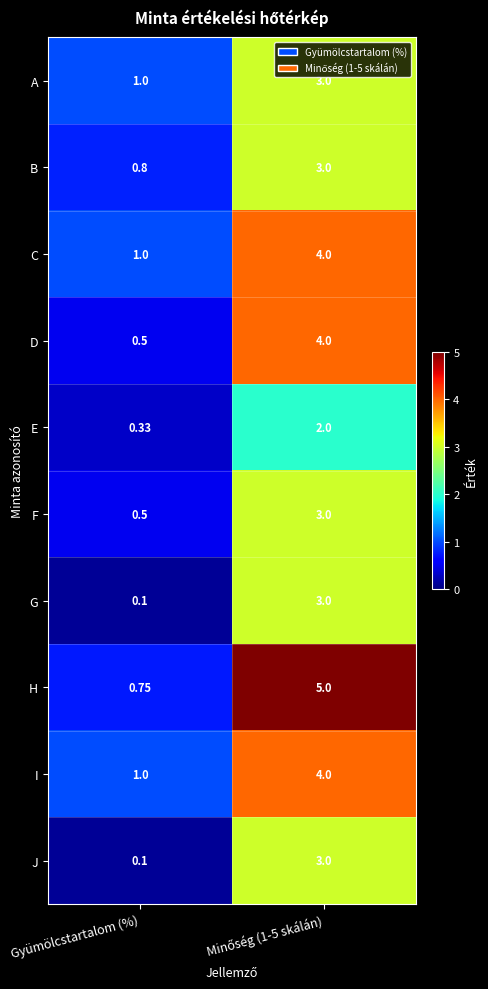

At which label is A closest to 2?

Gyümölcstartalom (%)